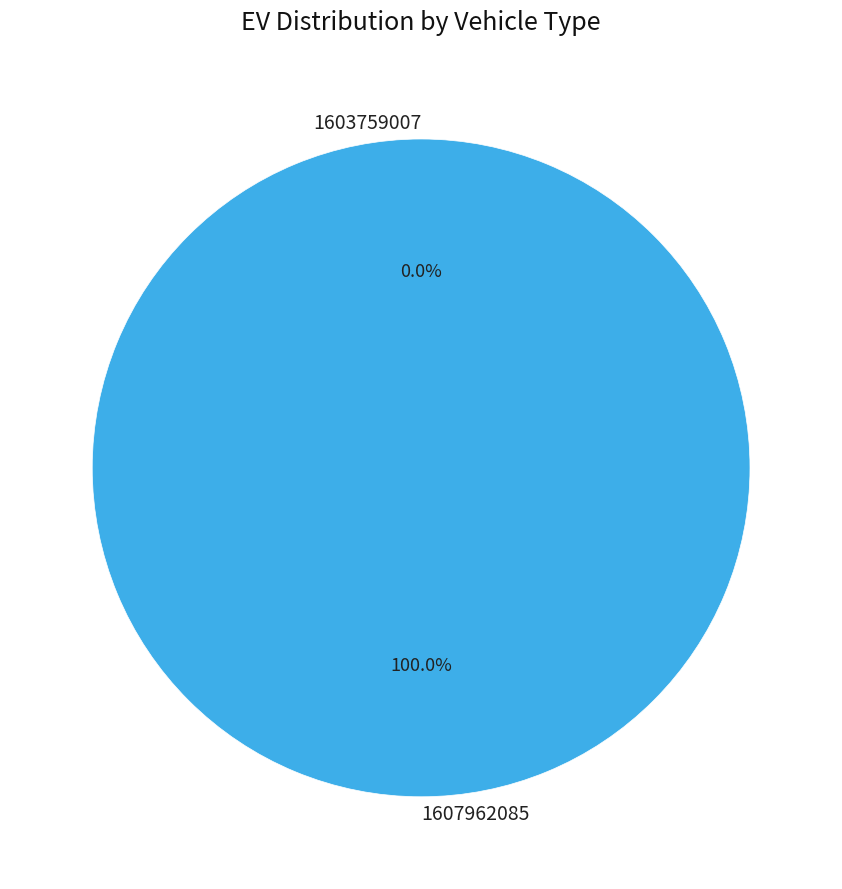

What is the total percentage of 1603759007 and 1607962085?

100.0%